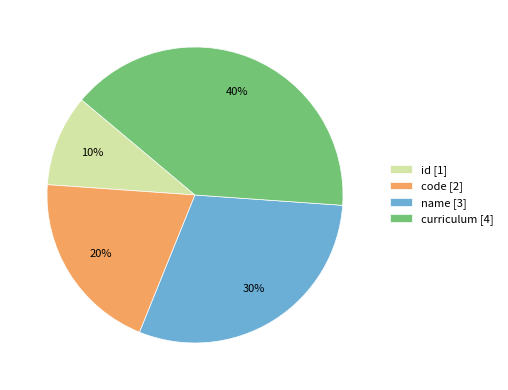

To the nearest percent, what is the average slice percentage?

25%